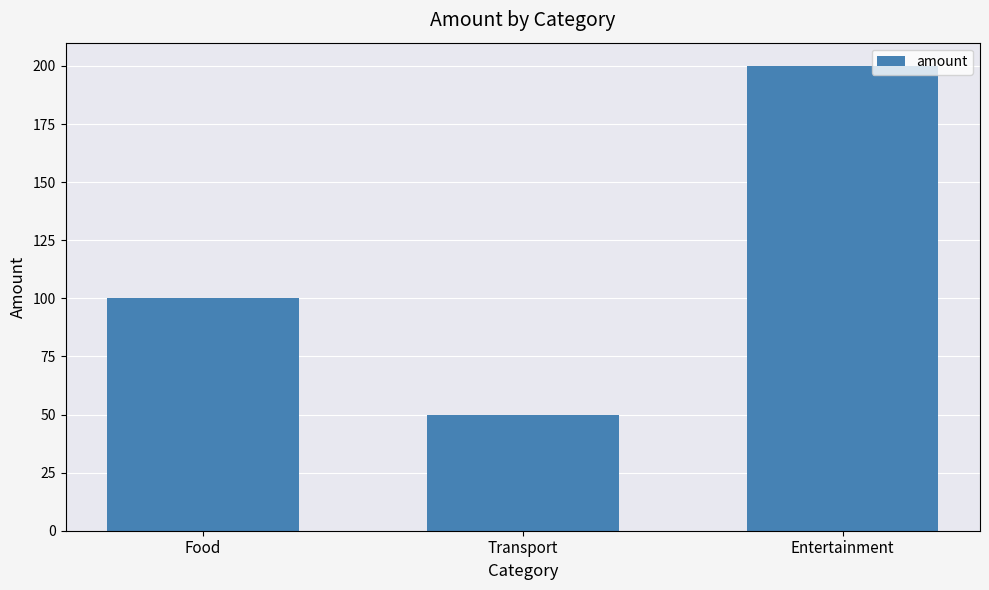

Read the value at Entertainment.

200